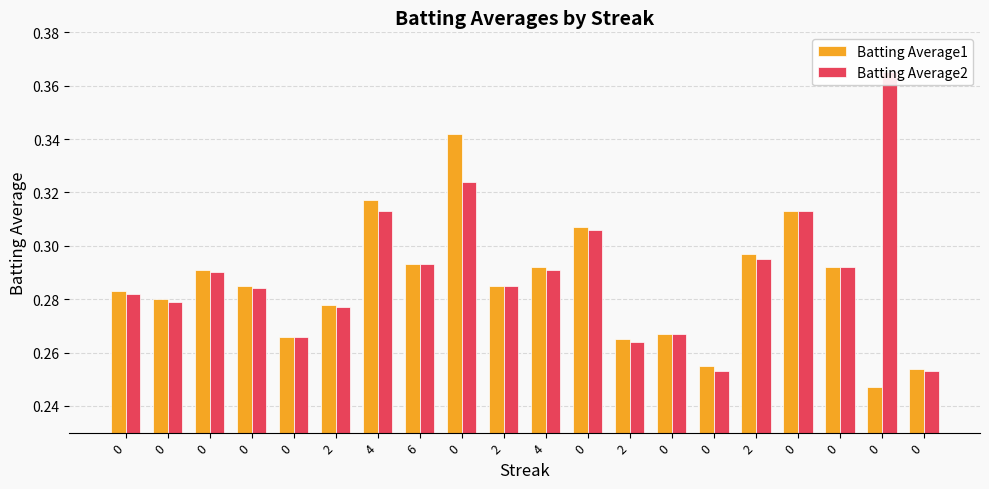

Read the Batting Average1 value at 0.

0.3